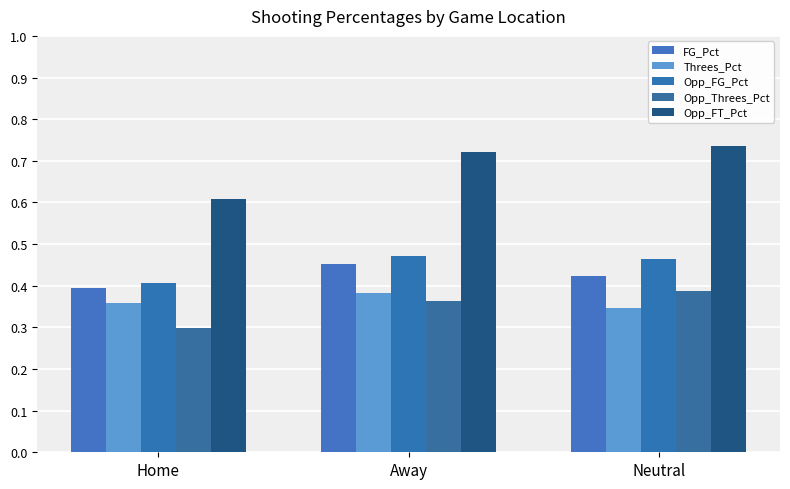

What is the difference between the FG_Pct values at Away and Home?

0.1